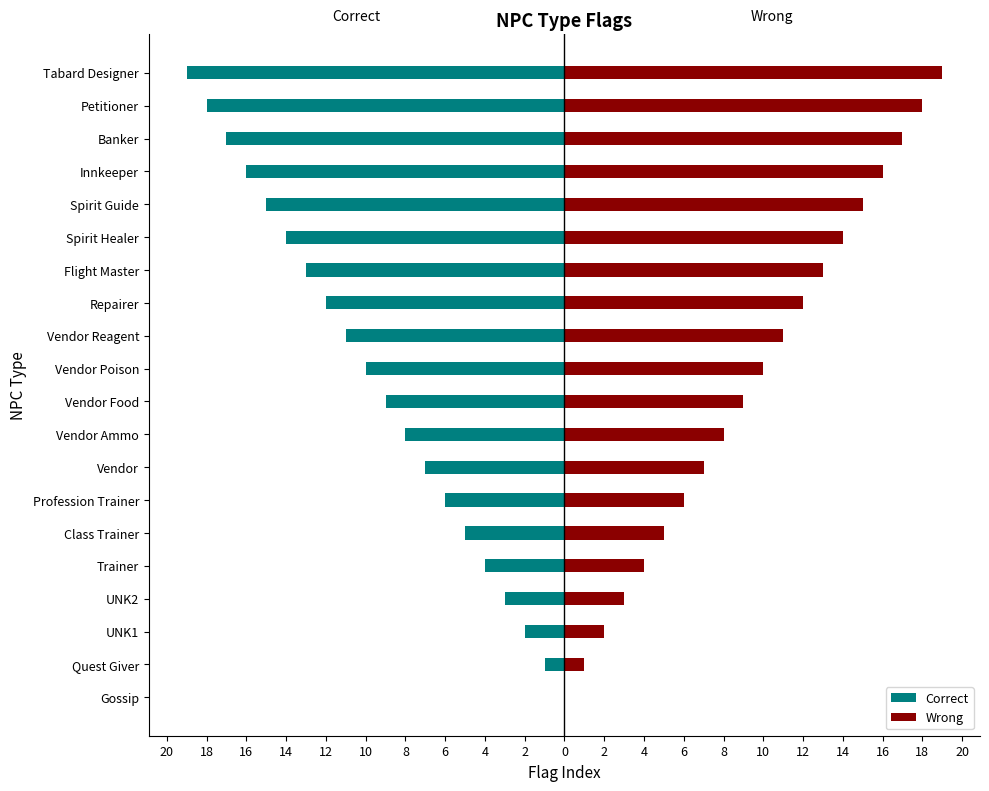

What is the difference between the highest and lowest values at 4?

16